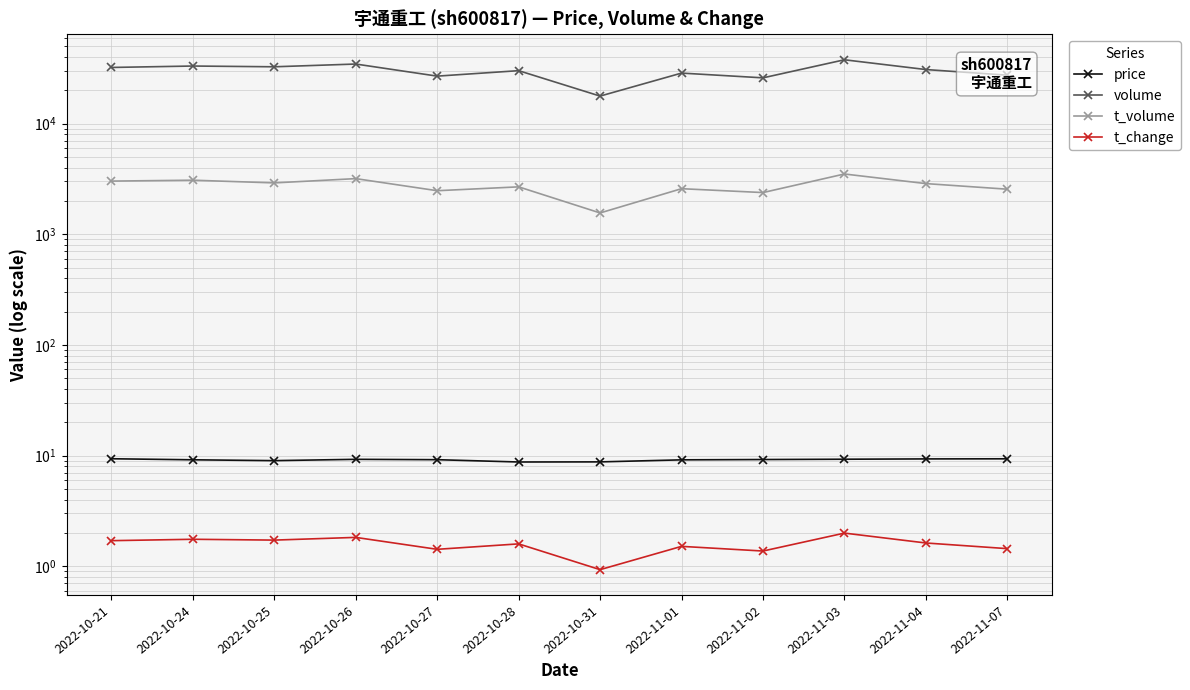

What is the highest value of the volume series?

37757.0